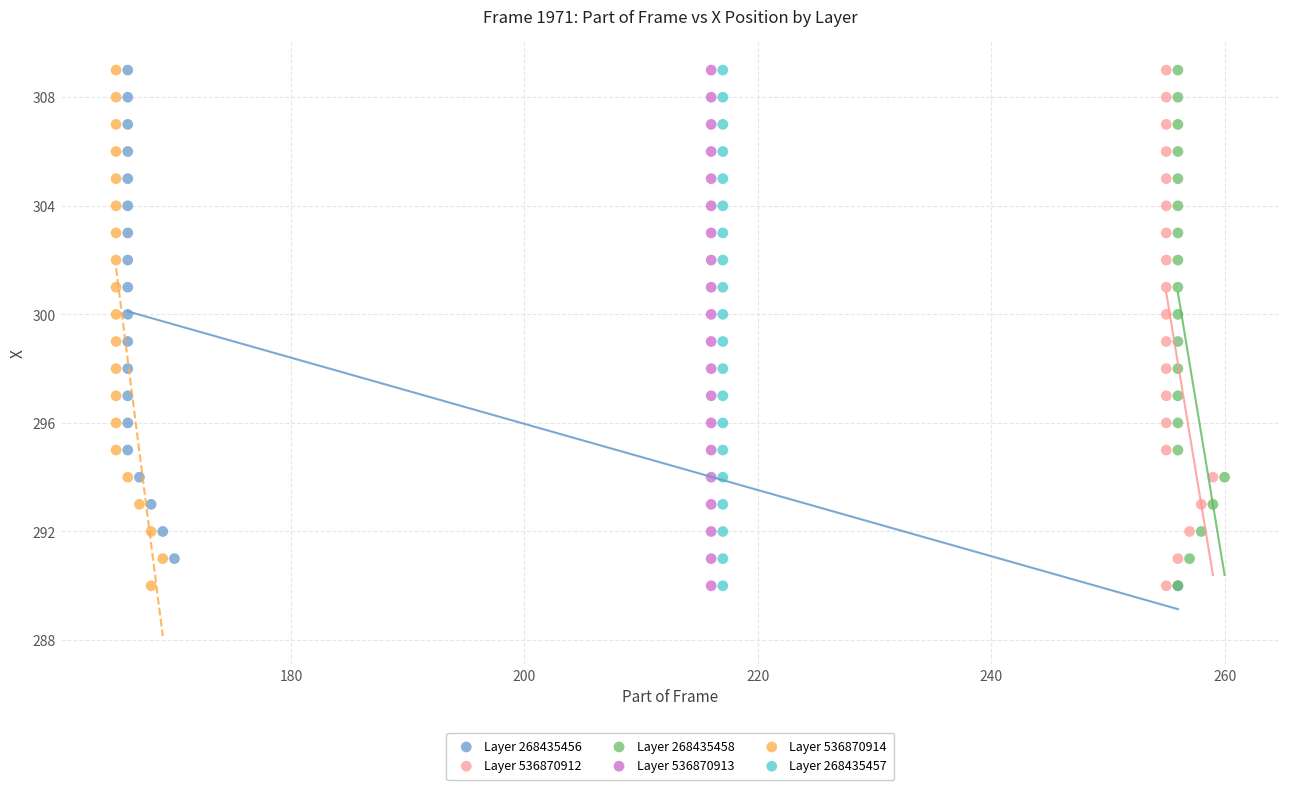

What are all the series names shown in the legend?

Layer 268435456, Layer 536870912, Layer 268435458, Layer 536870913, Layer 536870914, Layer 268435457